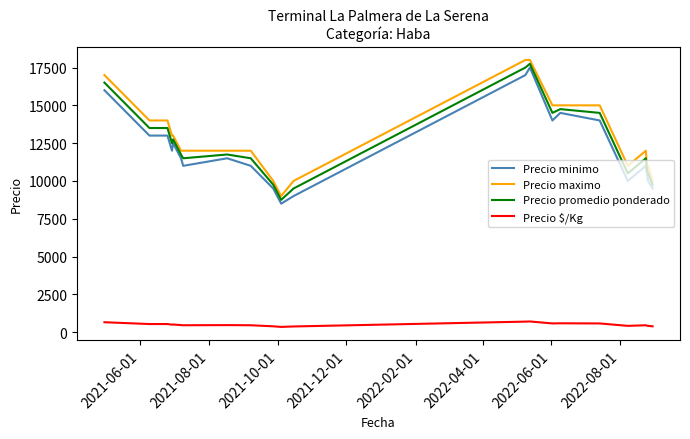

What is the sum of all Precio promedio ponderado values?

288750